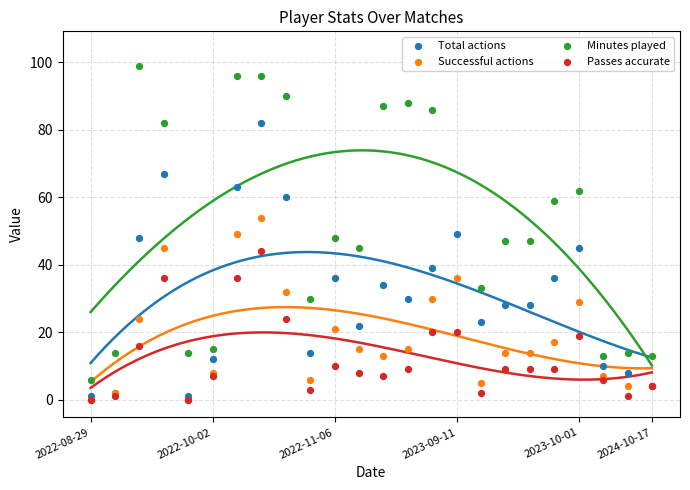

Which series contains the lowest Y value?

Successful actions